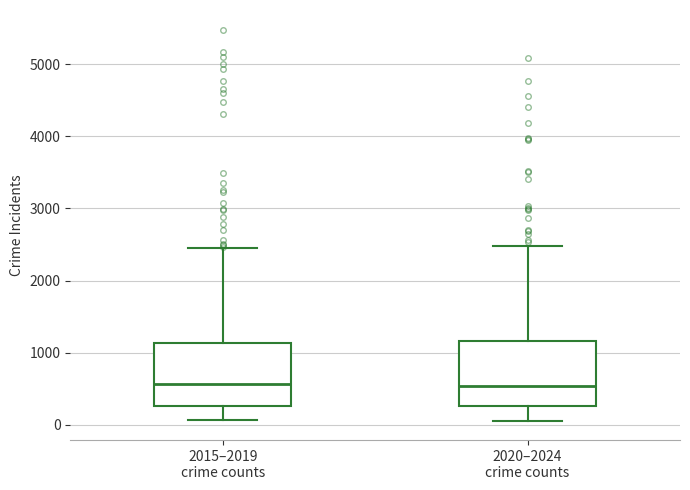

Reading left to right, transcribe this box plot: for each box, give where its median line is, the range the box spans, and where its two whiskers end, as read against the y-axis. The values are not printed on the chart, so give them approximately, as read against the axis.

2015–2019 crime counts: median 600, box 300 to 1100, whiskers 100 to 2500
2020–2024 crime counts: median 500, box 300 to 1200, whiskers 100 to 2500